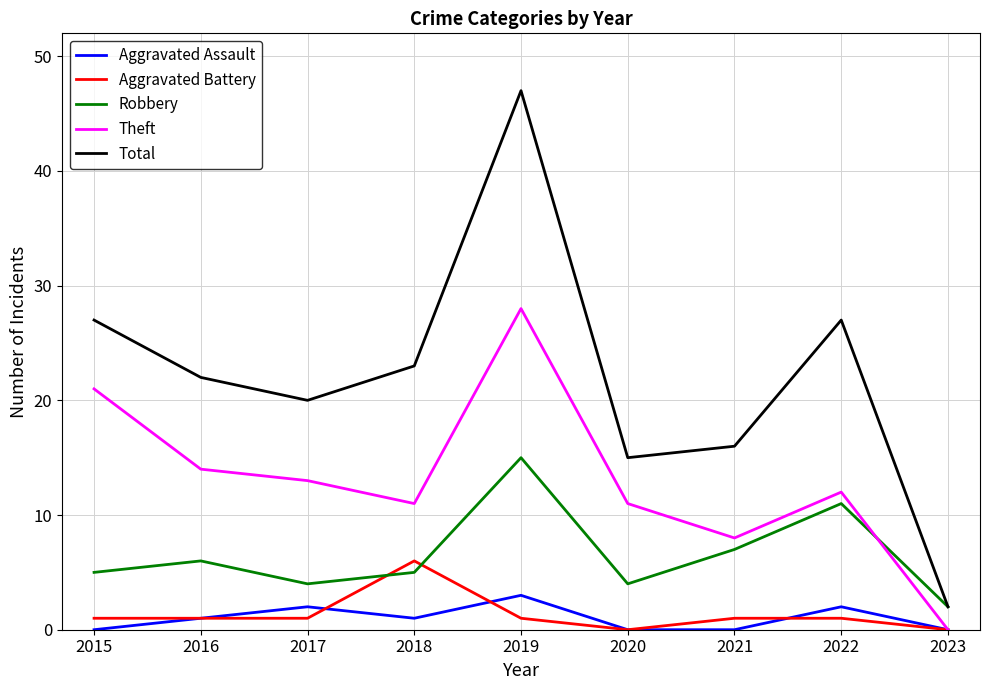

What is the sum of all Aggravated Assault values?

9